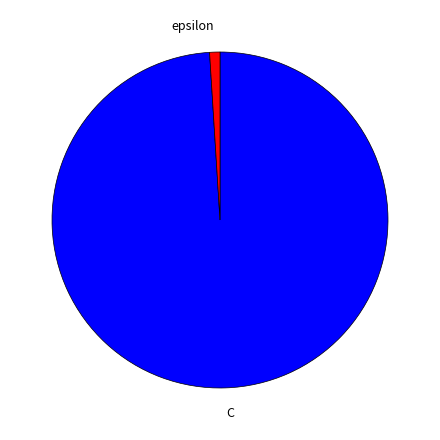

True or false: C accounts for 99% of the total.

True